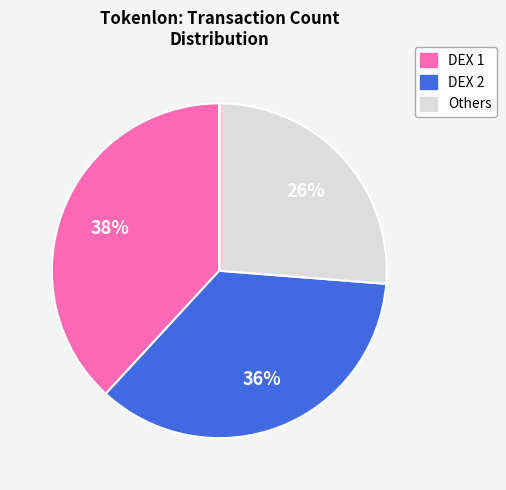

To the nearest percent, what is the average slice percentage?

33%